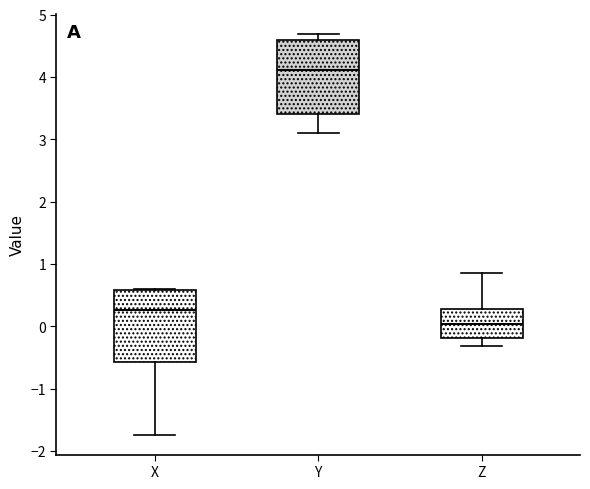

Reading left to right, read every box against the y-axis: the position of its median line, the range the box covers, and the ends of its whiskers. The values are not printed on the chart, so give them approximately, as read against the axis.

X: median 0.3, box -0.6 to 0.6, whiskers -1.7 to 0.6
Y: median 4.1, box 3.4 to 4.6, whiskers 3.1 to 4.7
Z: median 0.0, box -0.2 to 0.3, whiskers -0.3 to 0.9